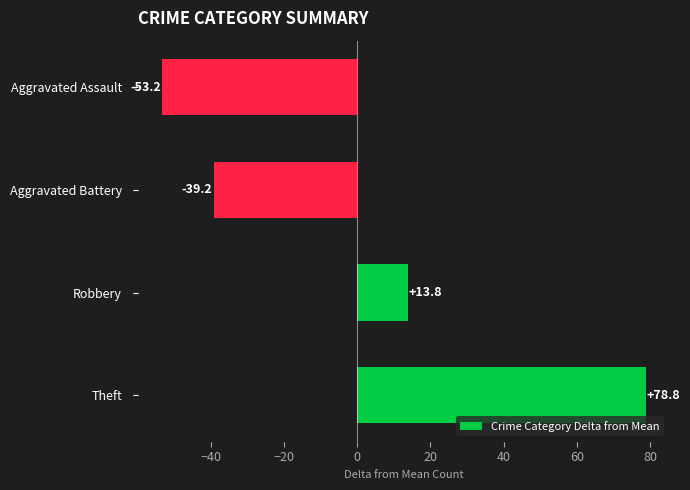

Does the chart contain stacked bars?

No